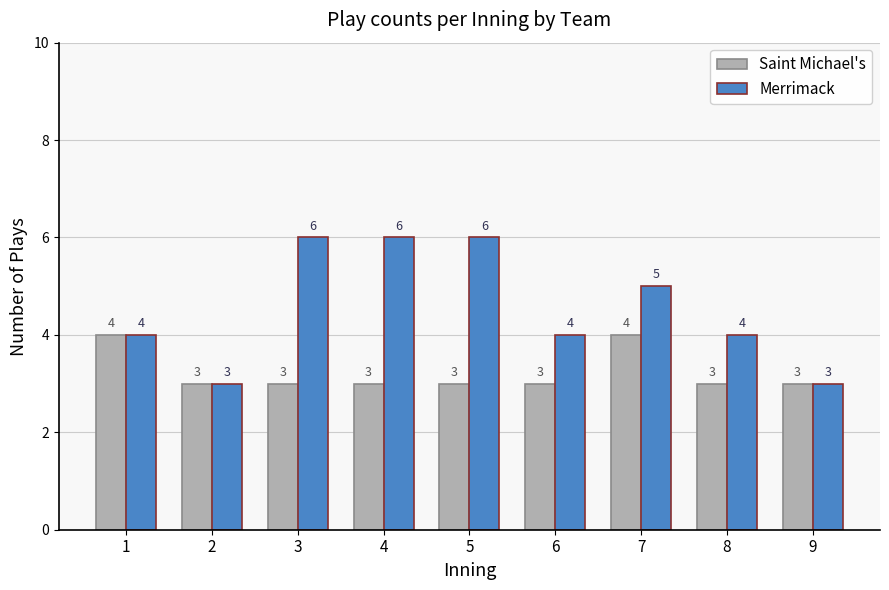

At 8, list the series in order from smallest to largest.

Saint Michael's, Merrimack